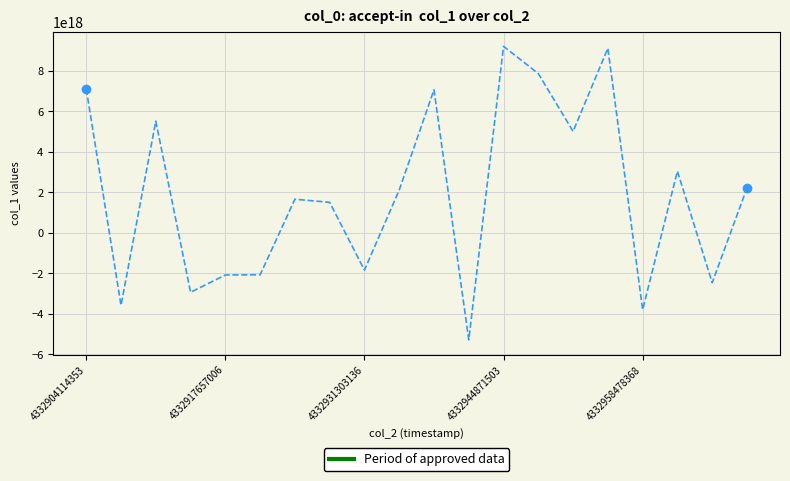

Does the chart have visible grid lines?

Yes